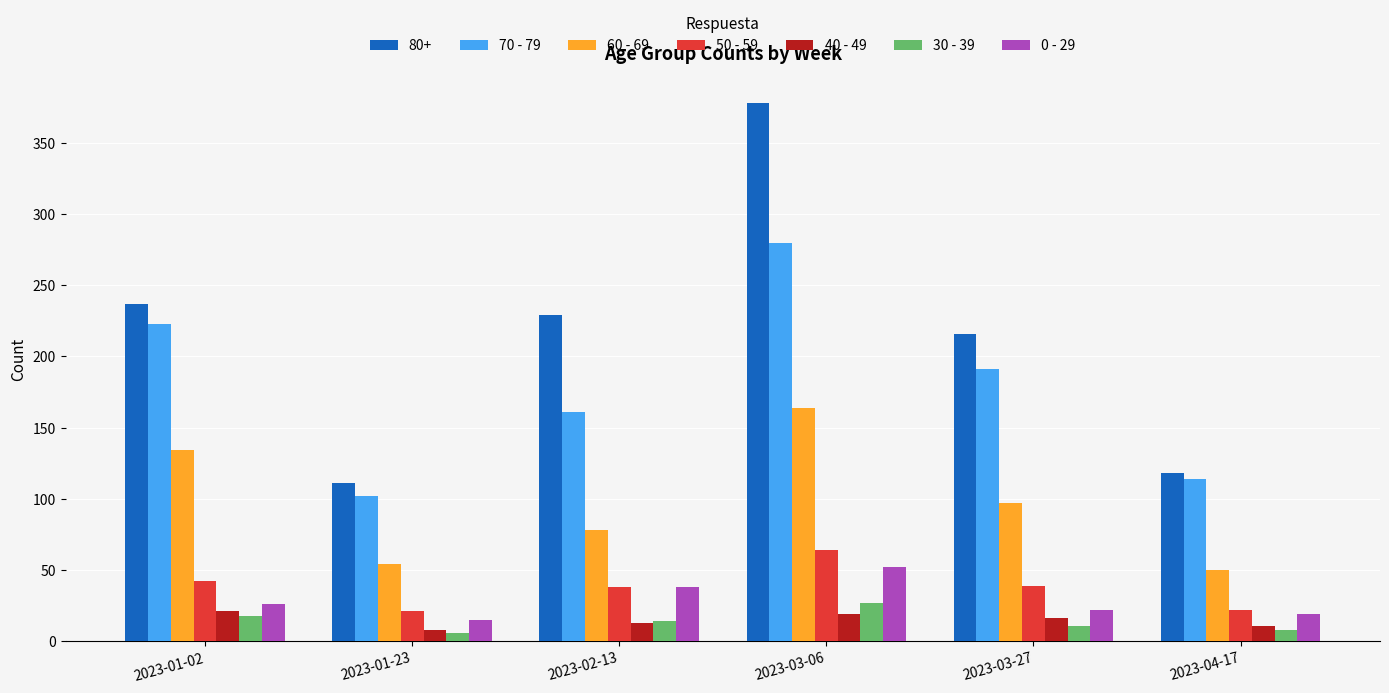

What are all the series names shown in the legend?

80+, 70 - 79, 60 - 69, 50 - 59, 40 - 49, 30 - 39, 0 - 29